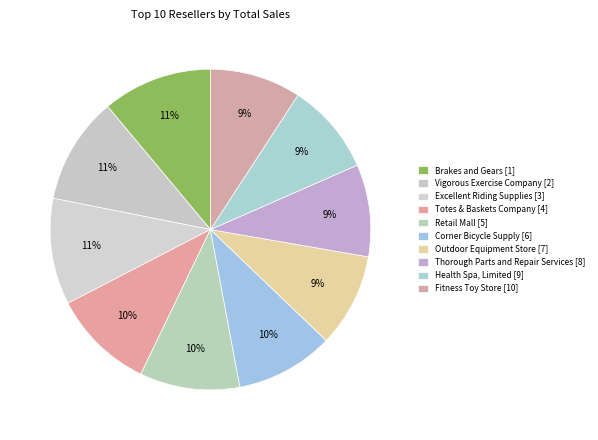

How many segments does this pie chart have?

10